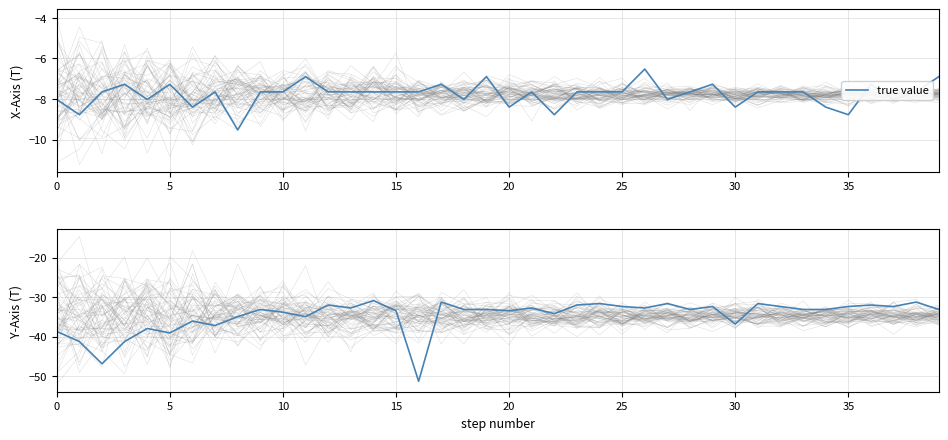

What is the difference between the second highest and second lowest values?

15.6